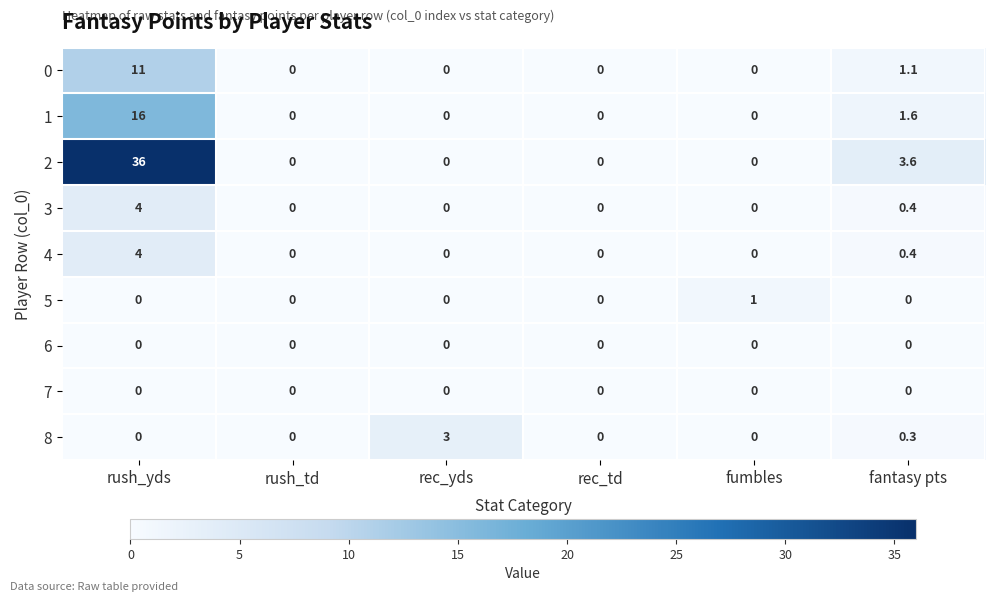

How many data points in 8 are above 0?

2